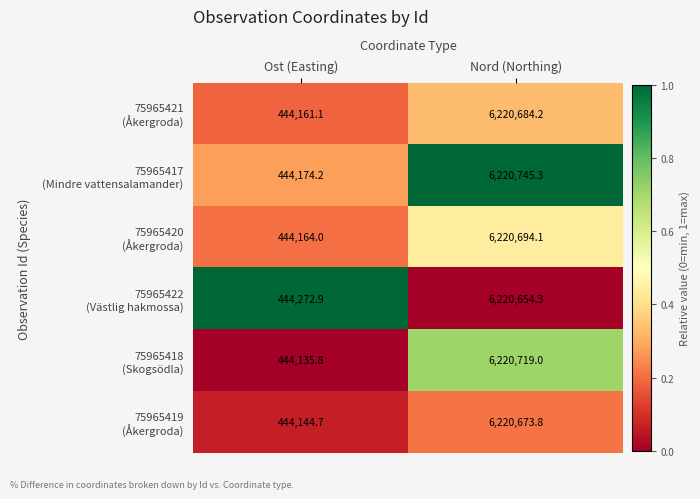

What is the spread (max minus min) of values at Nord (Northing)?

91.0